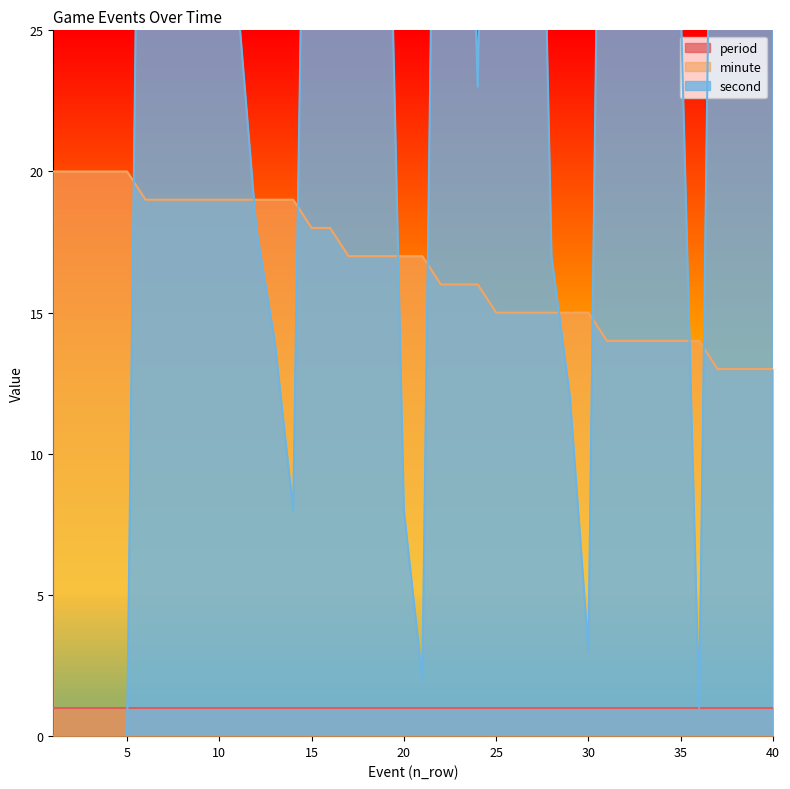

Between 8 and 40, which is larger?

8